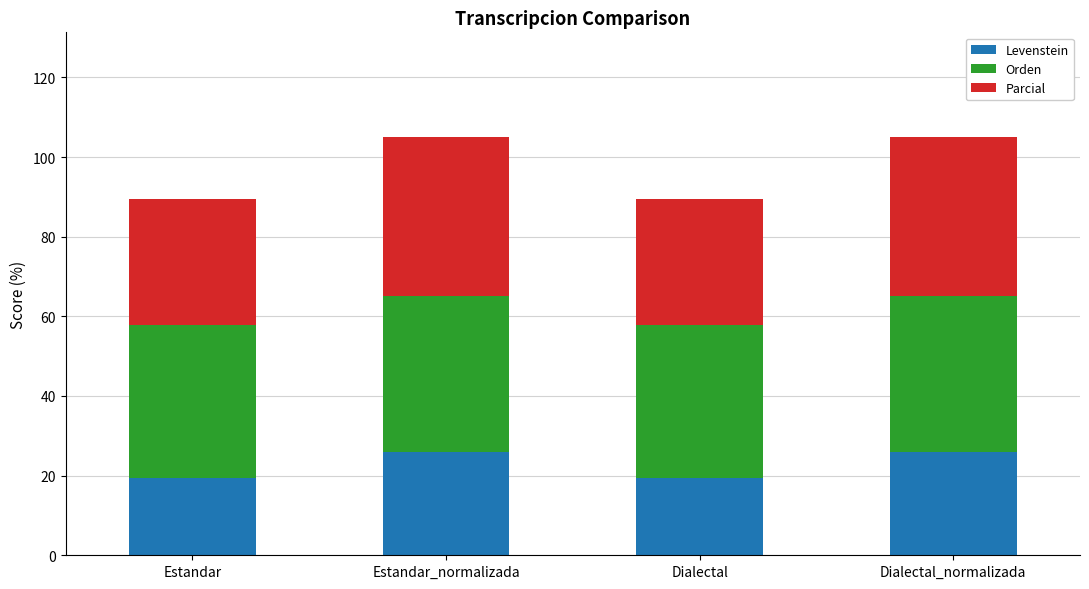

What is the lowest value of the Levenstein series?

19.4